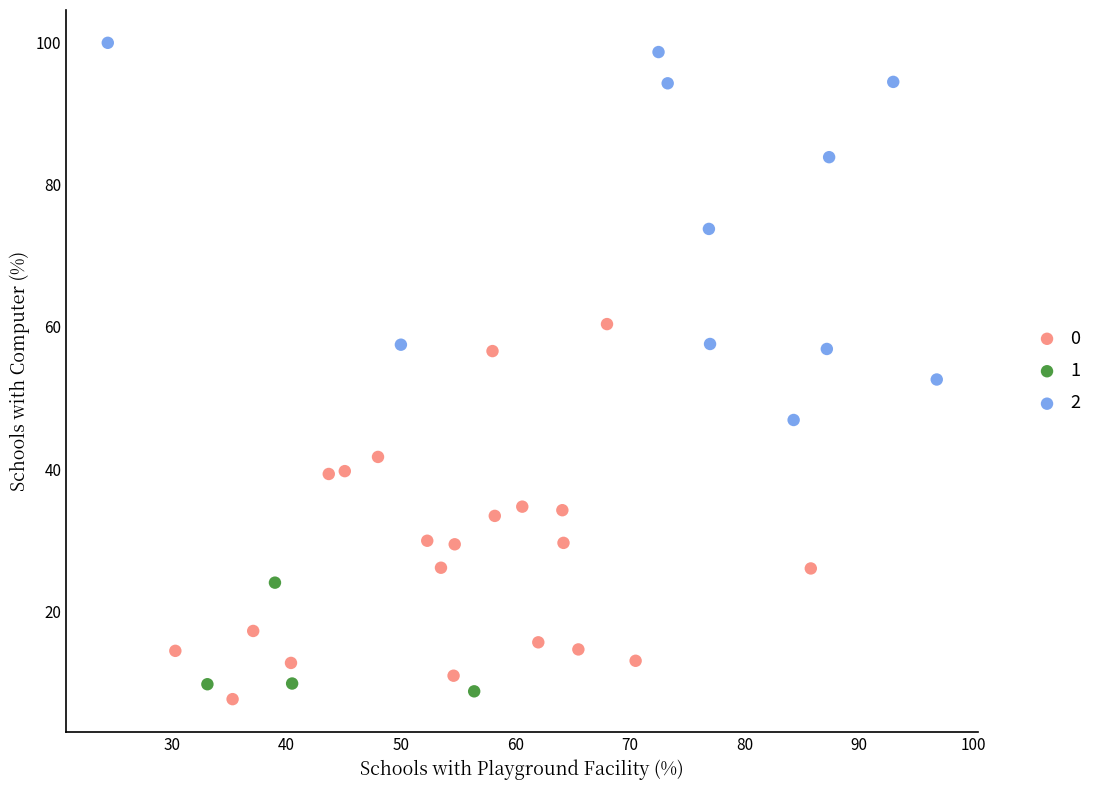

What are all the series names shown in the legend?

0, 1, 2